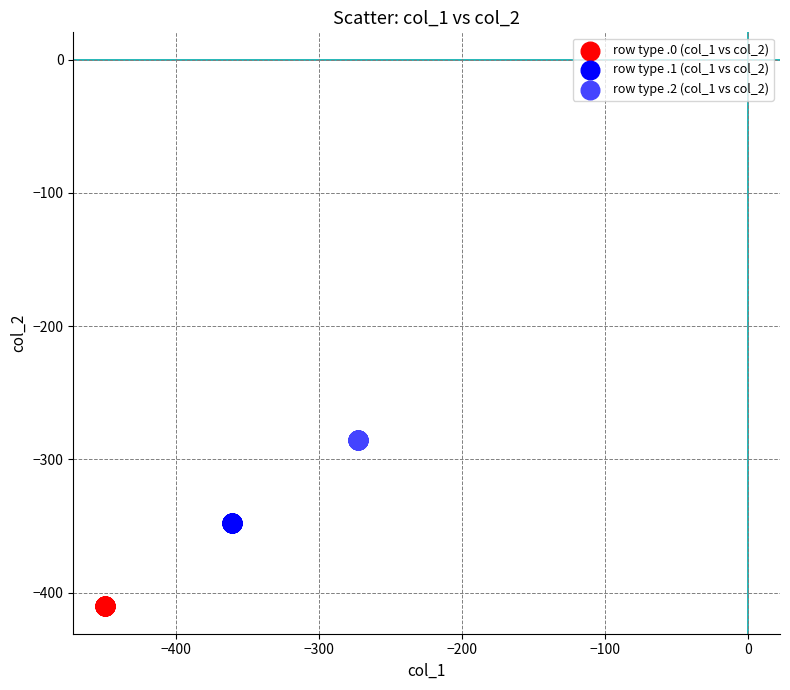

Which series contains the lowest Y value?

row type .0 (col_1 vs col_2)